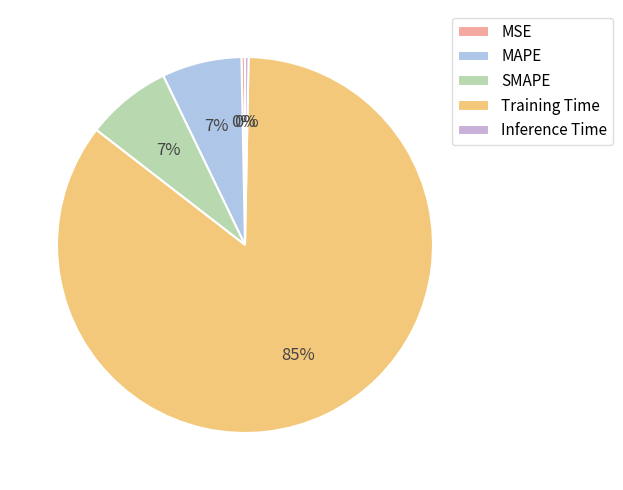

The SMAPE slice represents 7% of the pie. True or false?

True